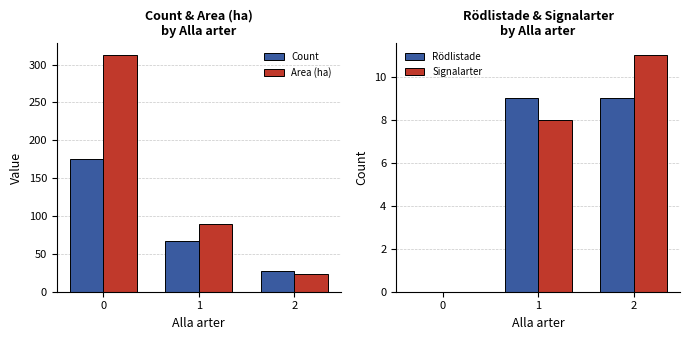

What is the difference between the second highest and minimum values in the Area (ha) series?

66.4